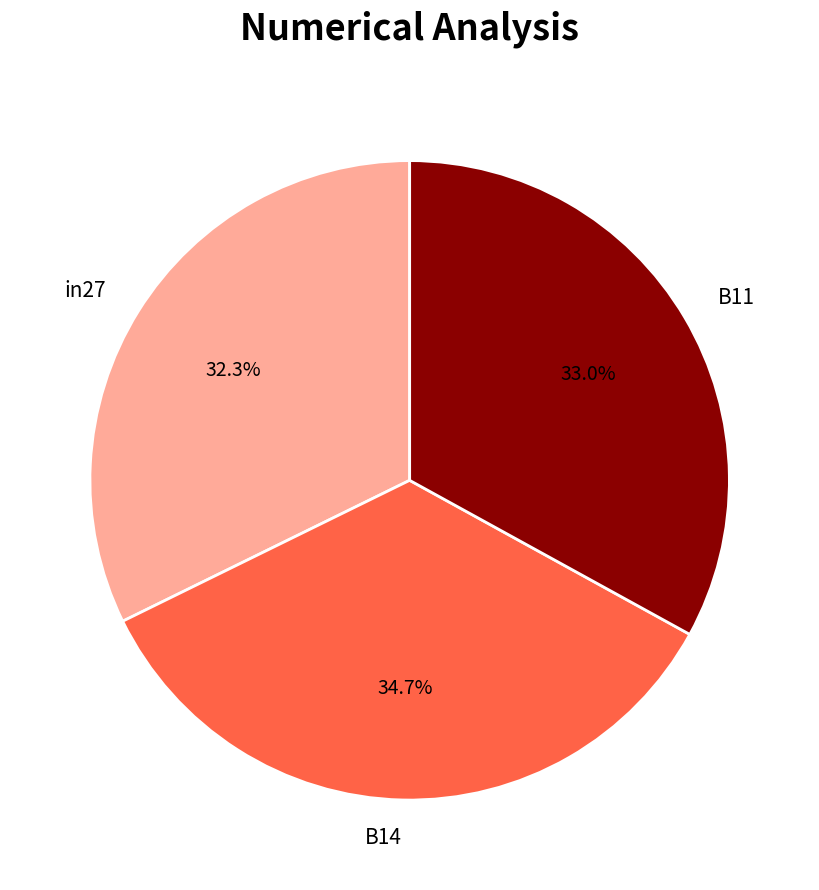

Is it true that B14 is 47% of the pie?

False